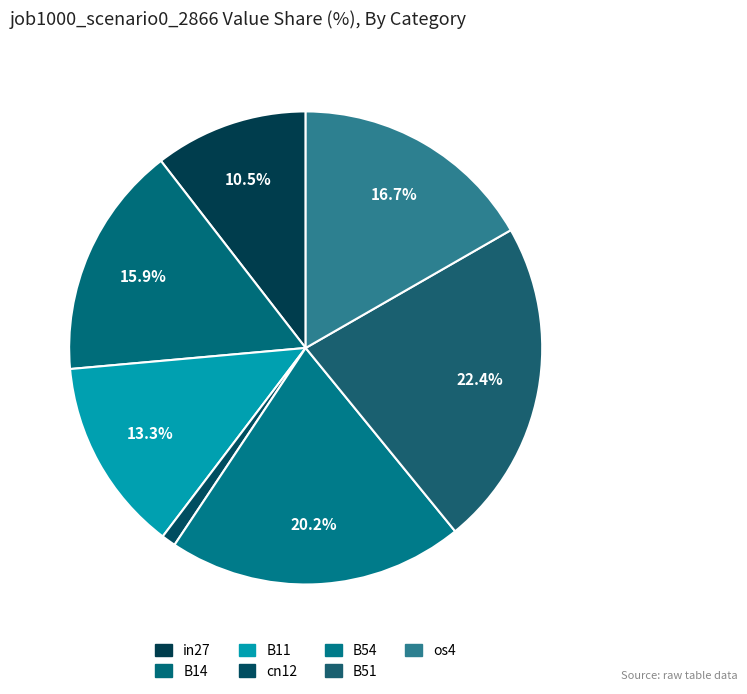

Rank the categories by value from highest to lowest.

B51, B54, os4, B14, B11, in27, cn12